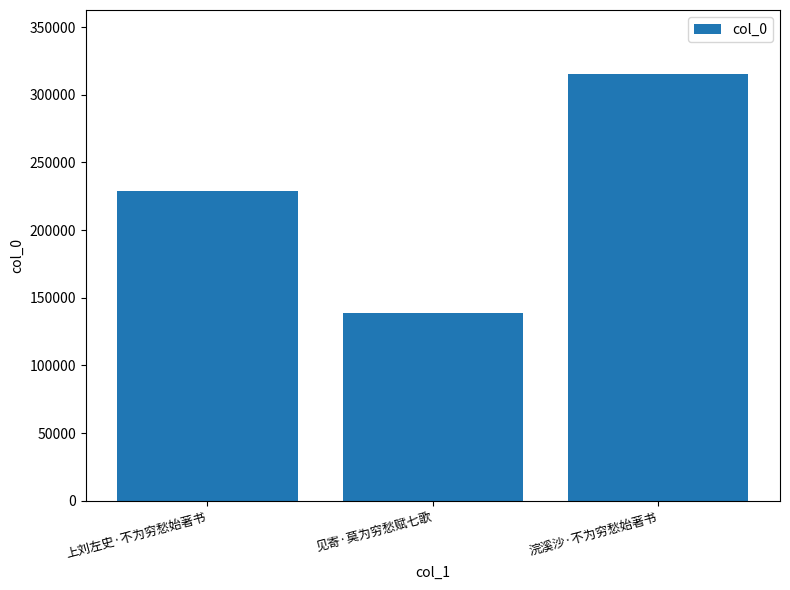

The chart shows a value of 315300 at 浣溪沙·不为穷愁始著书. True or false?

True